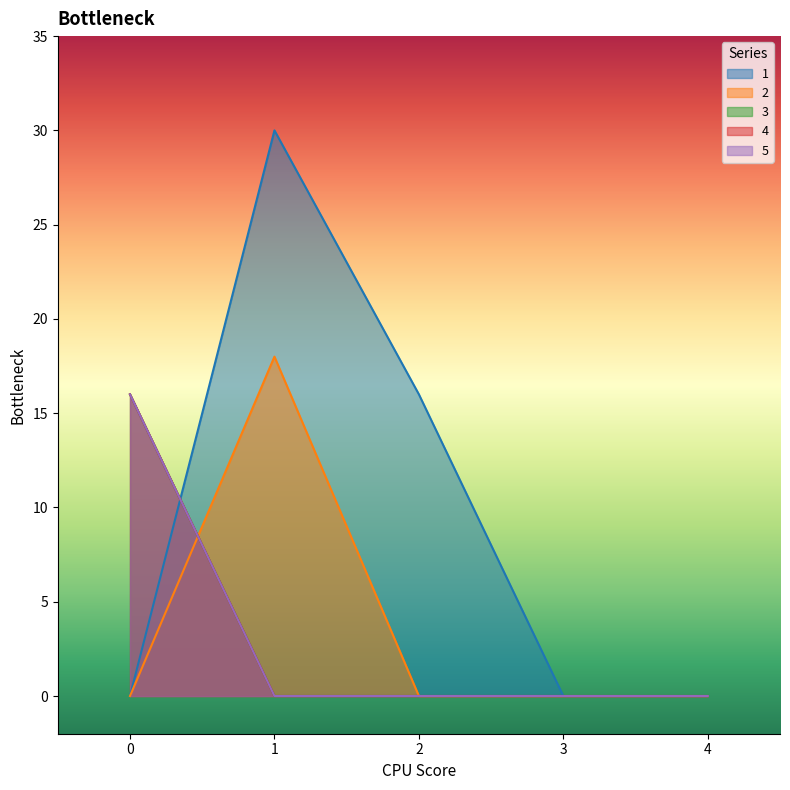

True or false: 4 has a value of -8 at 1.

False